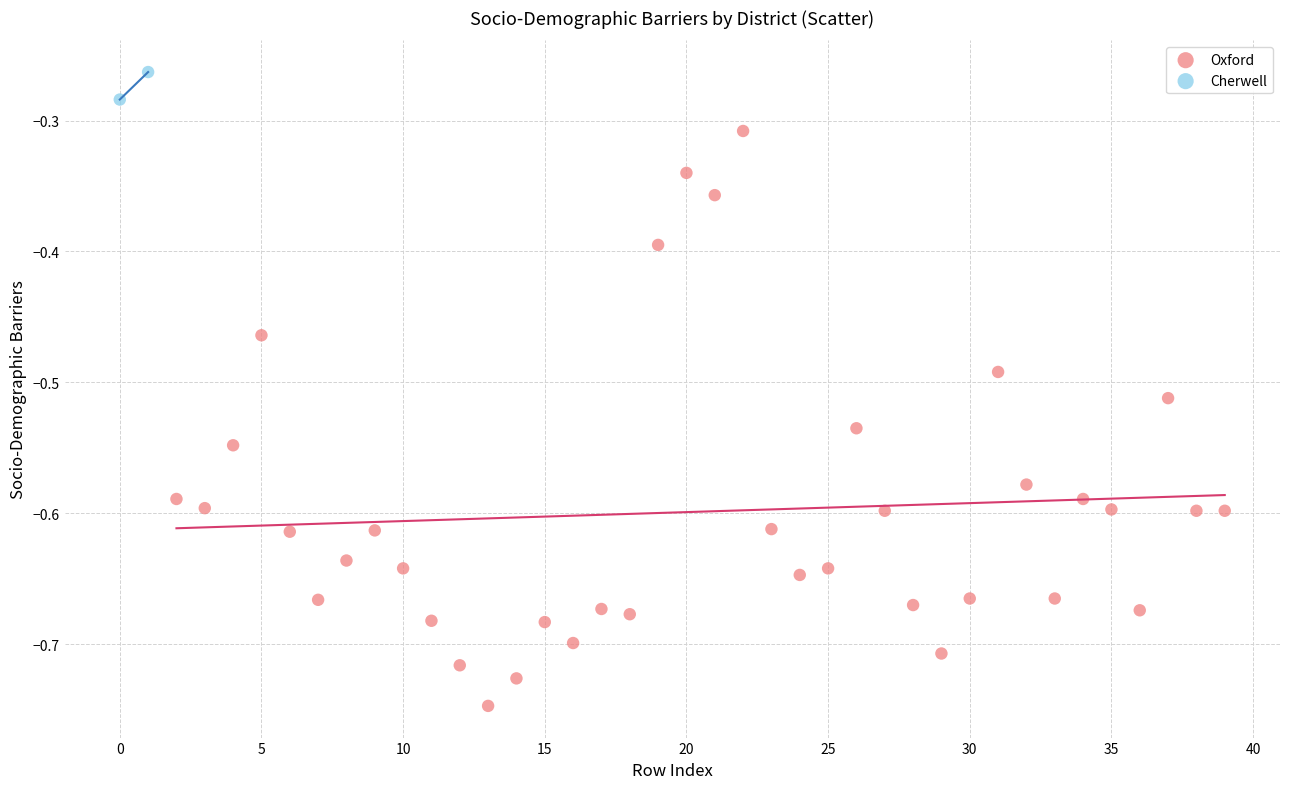

What are all the series names shown in the legend?

Oxford, Cherwell